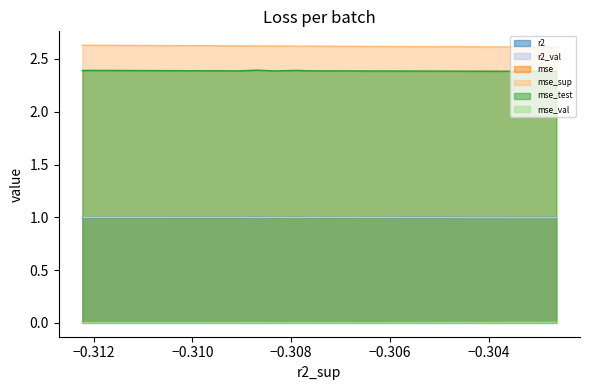

What is the lowest value of the r2_val series?

1.0